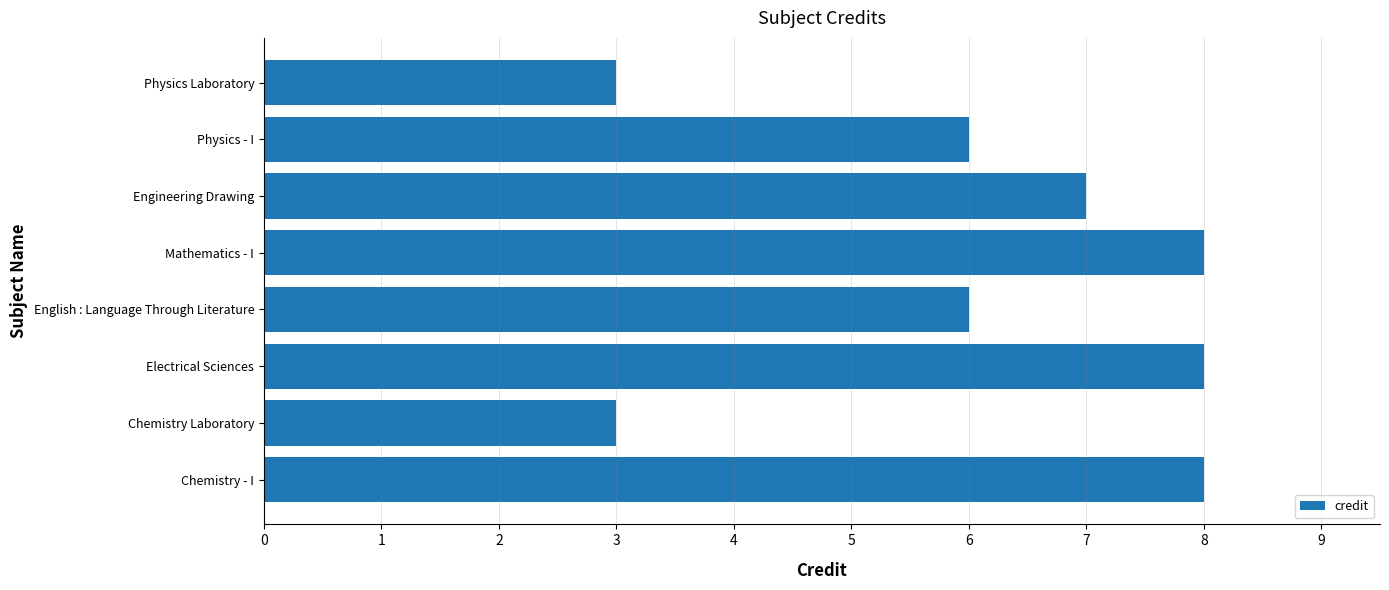

What is the difference between the maximum and minimum values?

5